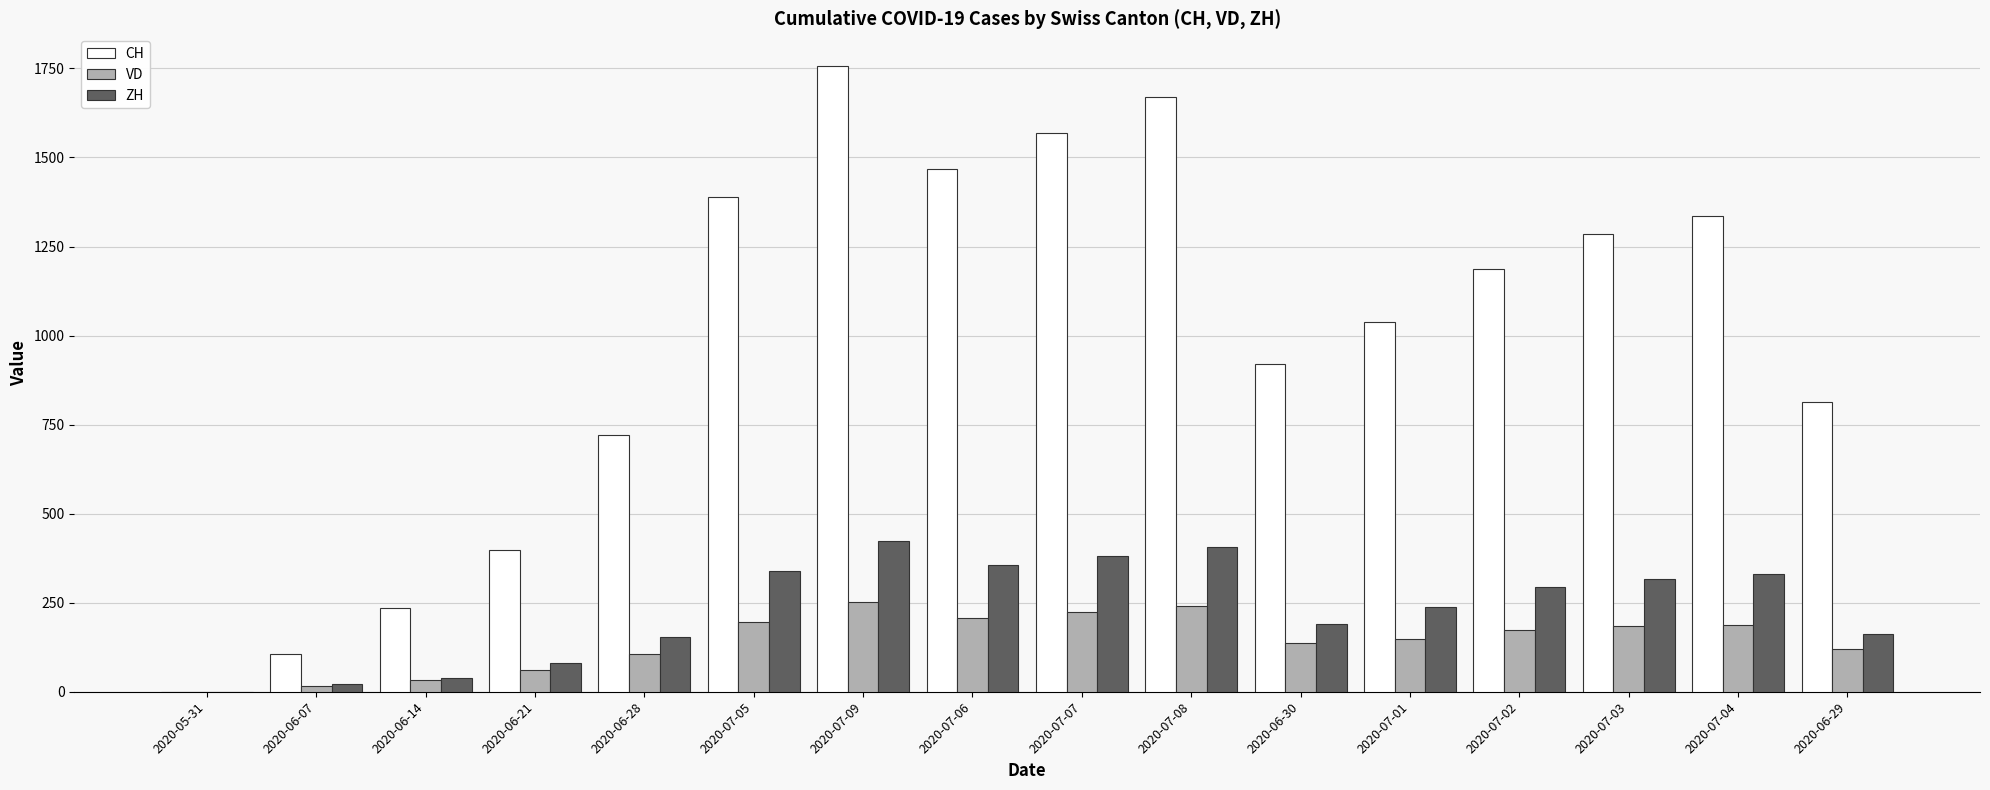

Is the value of VD at 2020-07-06 greater than the value of ZH at 2020-07-03?

No